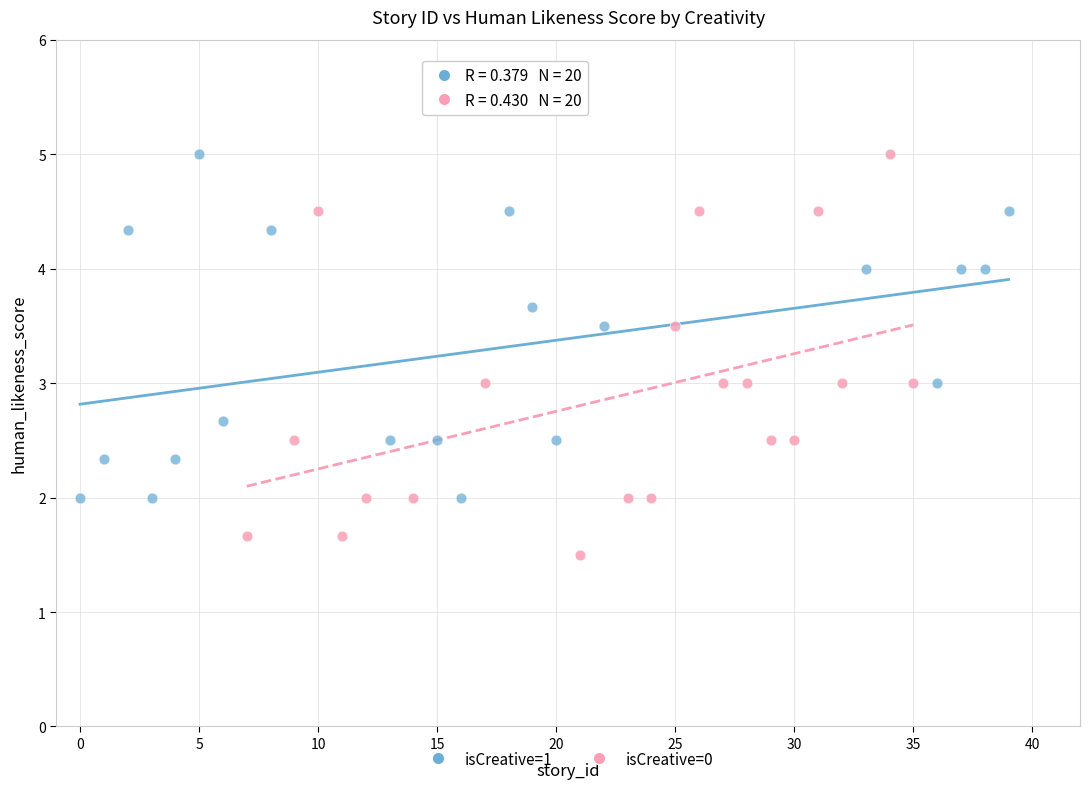

Which series has the widest spread of Y values?

isCreative=0